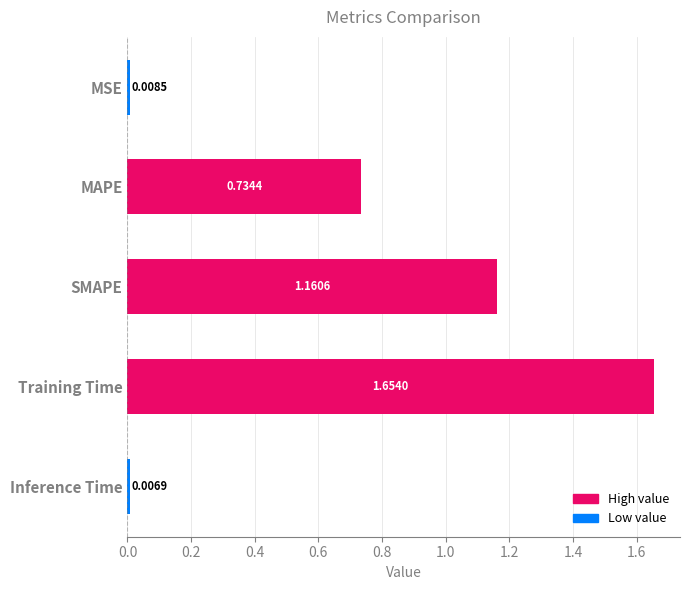

List the labels in order of value, largest first.

Training Time, SMAPE, MAPE, MSE, Inference Time